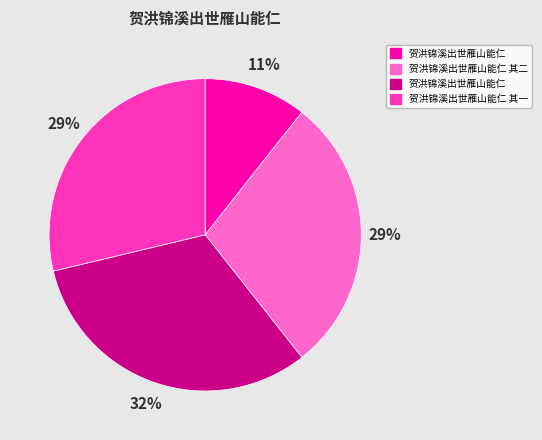

Does any single category account for the majority?

No